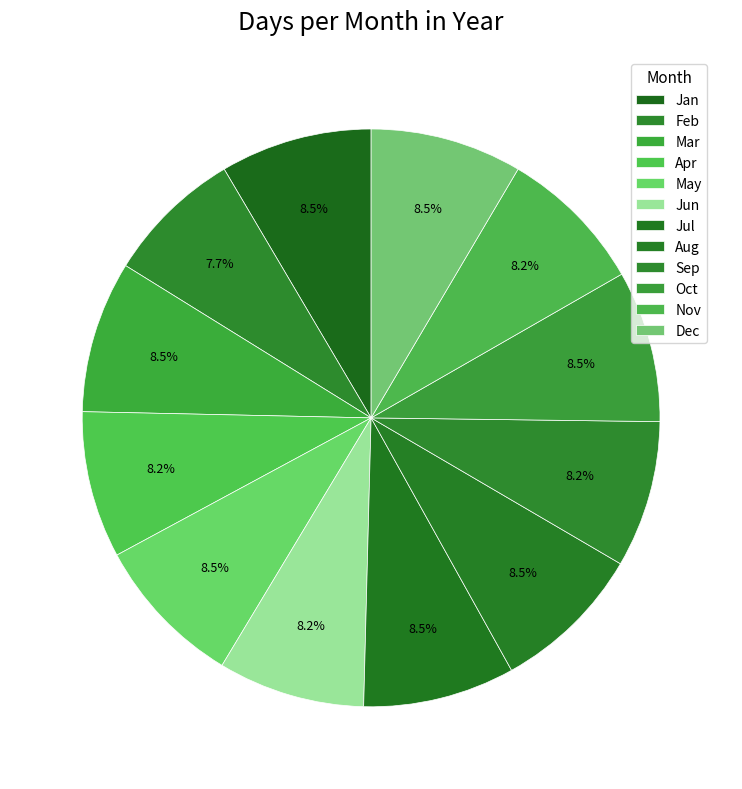

Combined, what portion of the pie is Aug and Sep?

16.7%